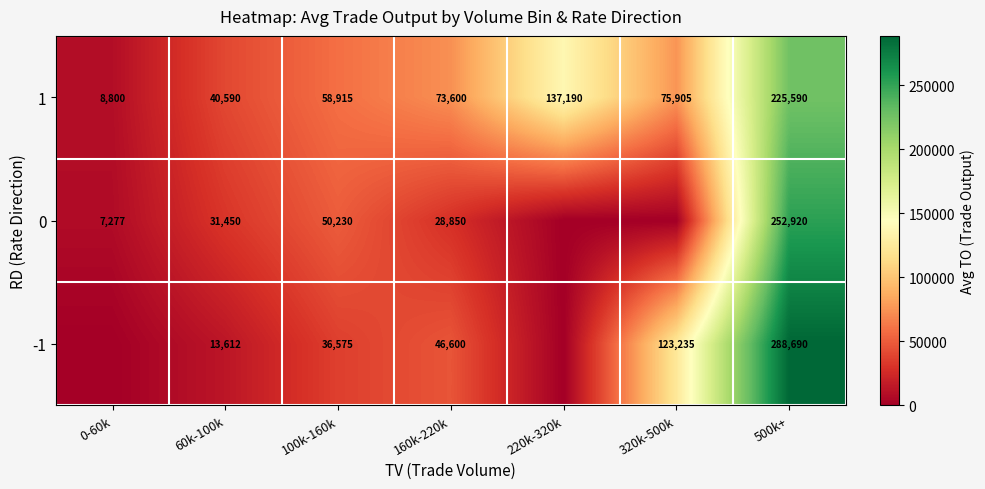

Which label corresponds to the smallest value in the chart?

0-60k